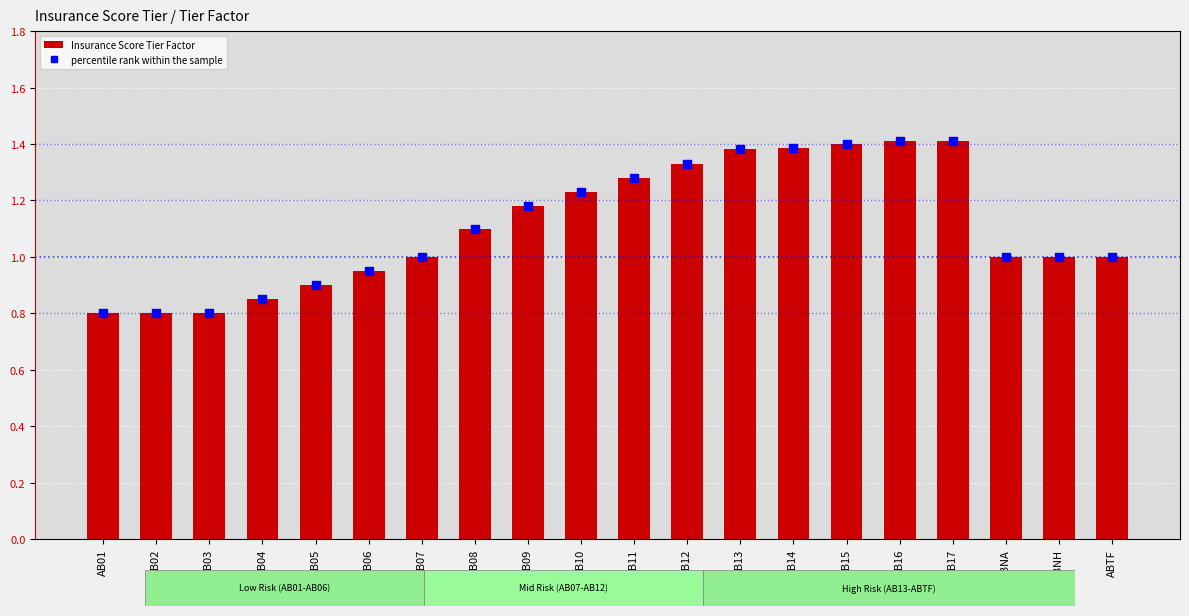

Is the value of percentile rank within the sample at AB16 greater than the value of Insurance Score Tier Factor at AB12?

Yes